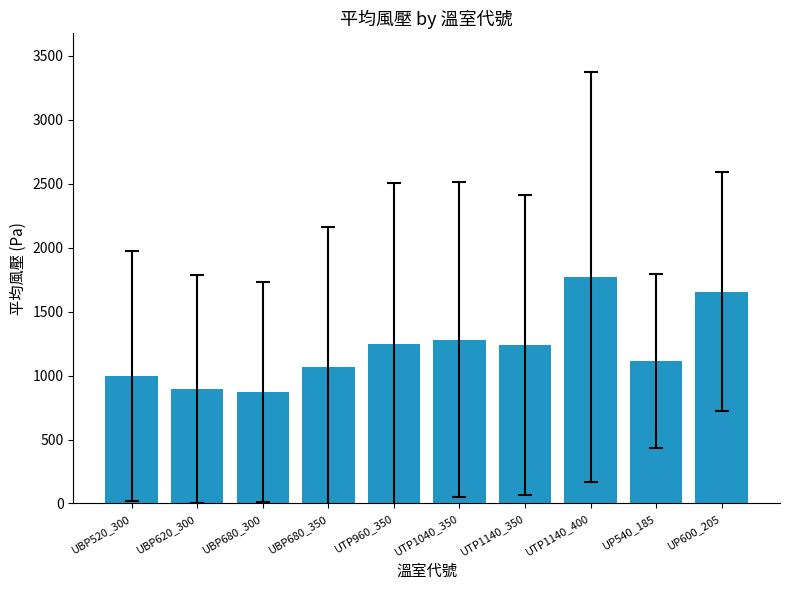

What is the label of the 6th bar from the left?

UTP1040_350